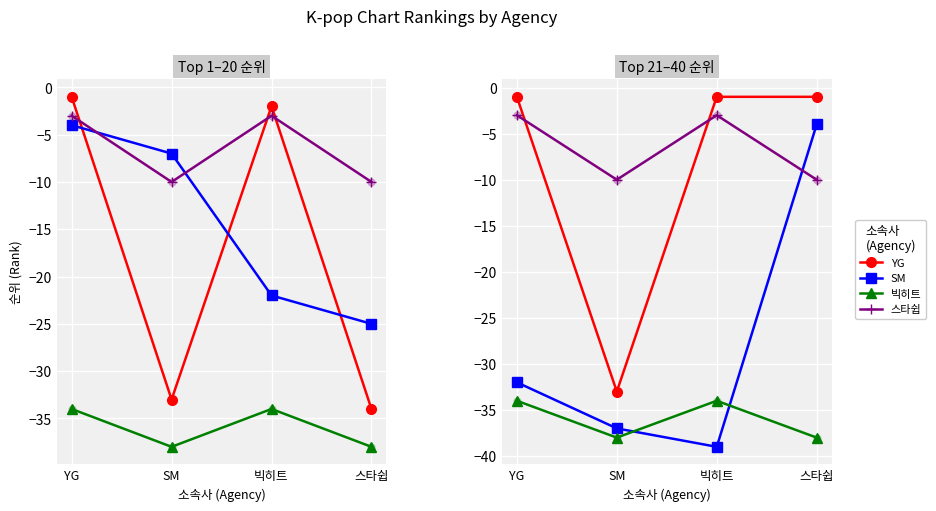

Which series contains the lowest Y value?

SM